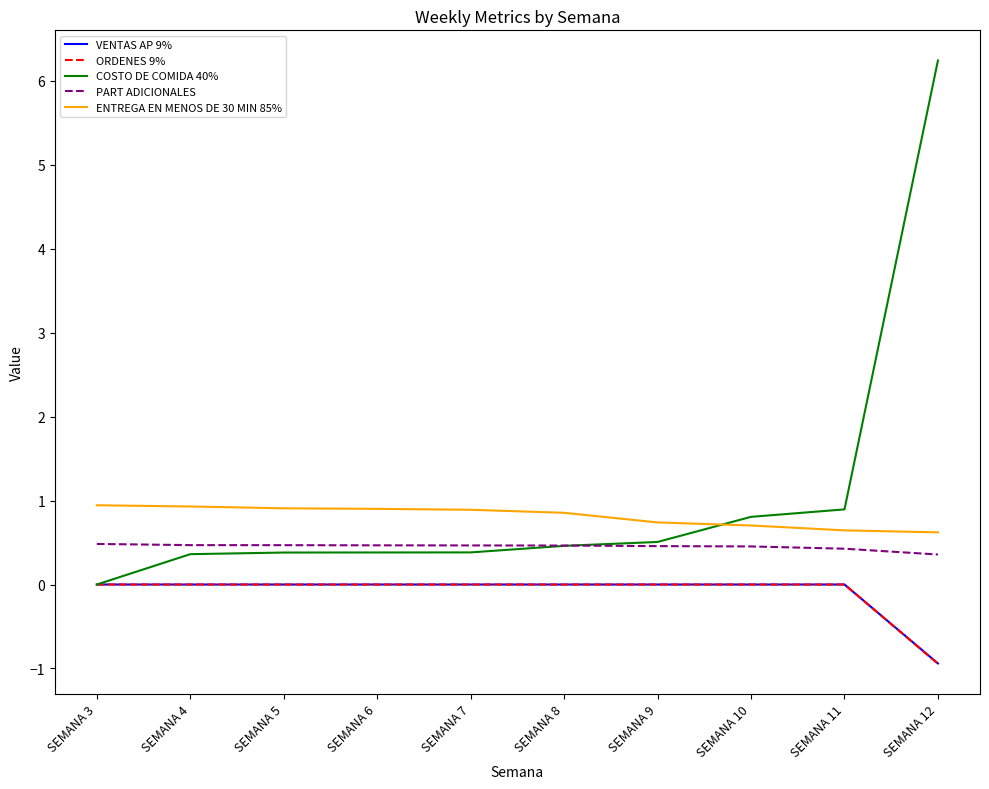

What is the total value across all series at SEMANA 3?

1.4